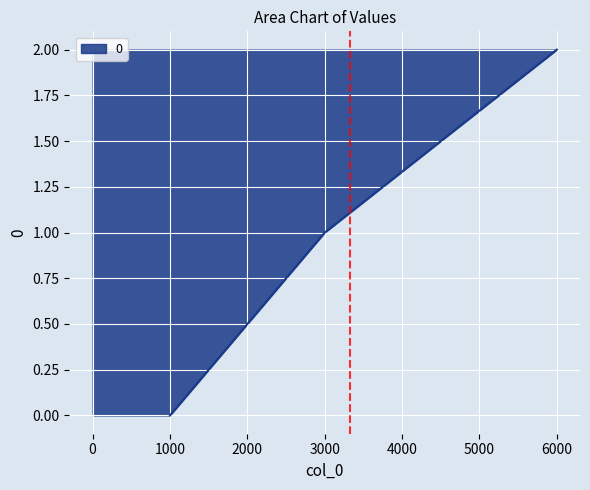

List the labels in order of value, largest first.

6000, 3000, 1000